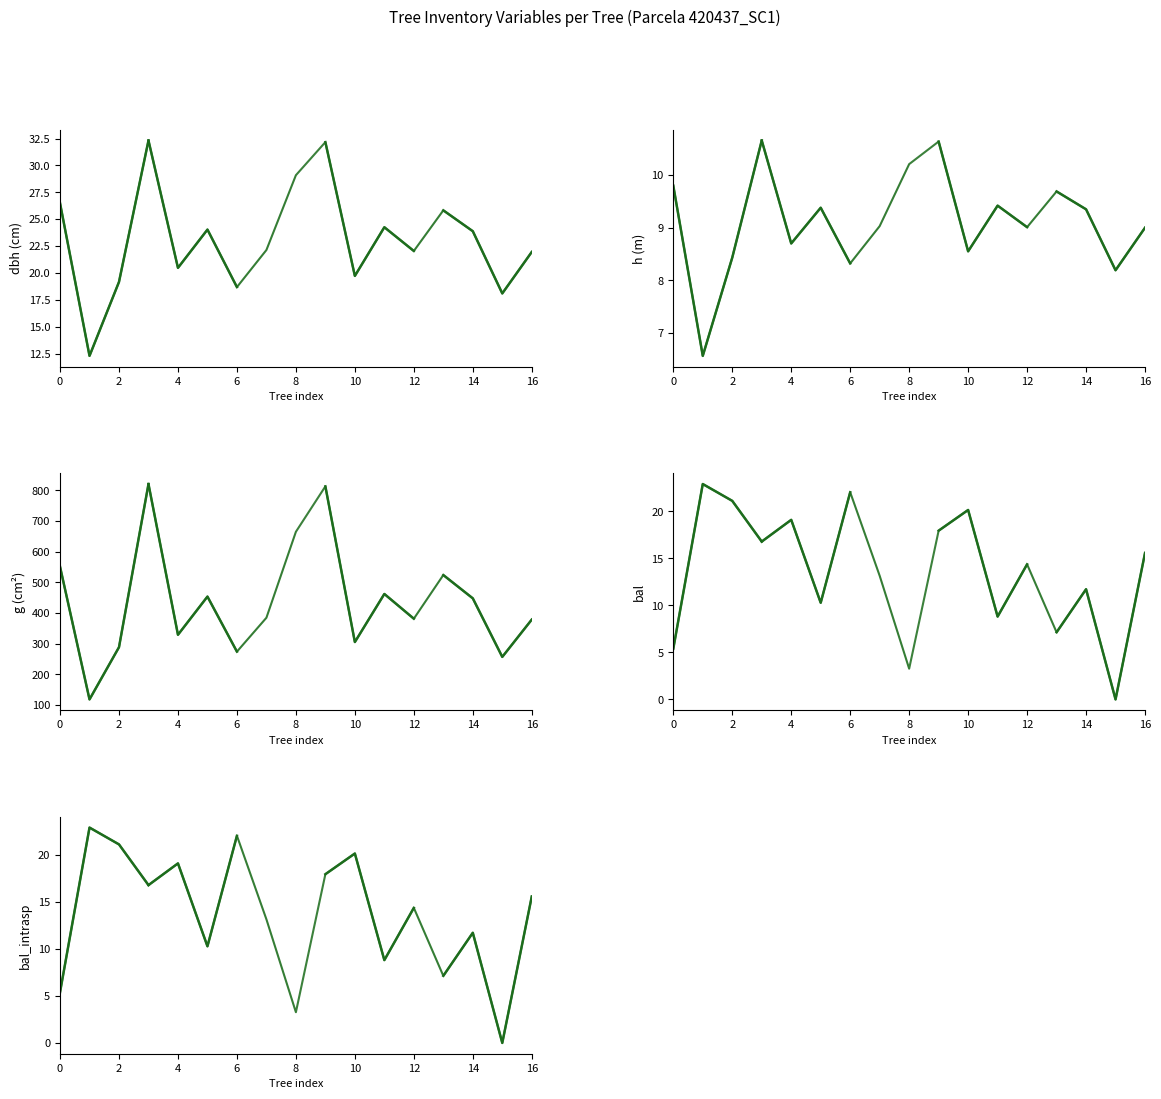

How many values in the bal series are below 14?

8